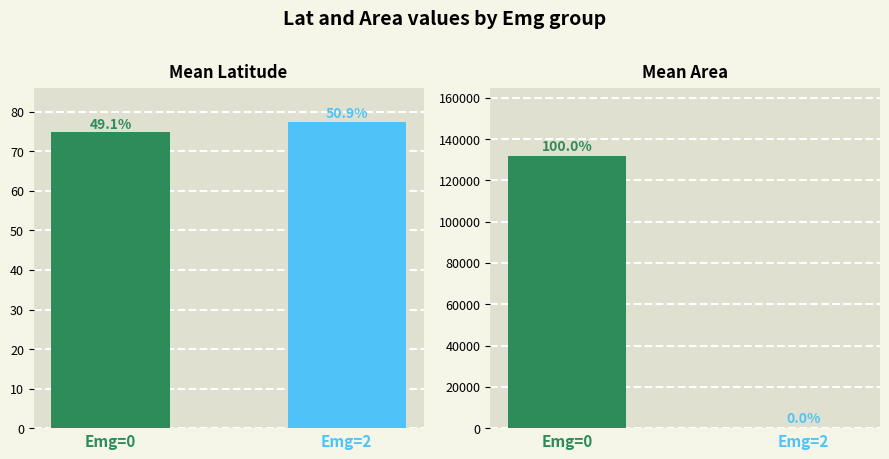

Reading right to left, transcribe all the data shown in this chart.

lat: Emg=2=77.5	Emg=0=74.8
area: Emg=2=0.0	Emg=0=131770.8